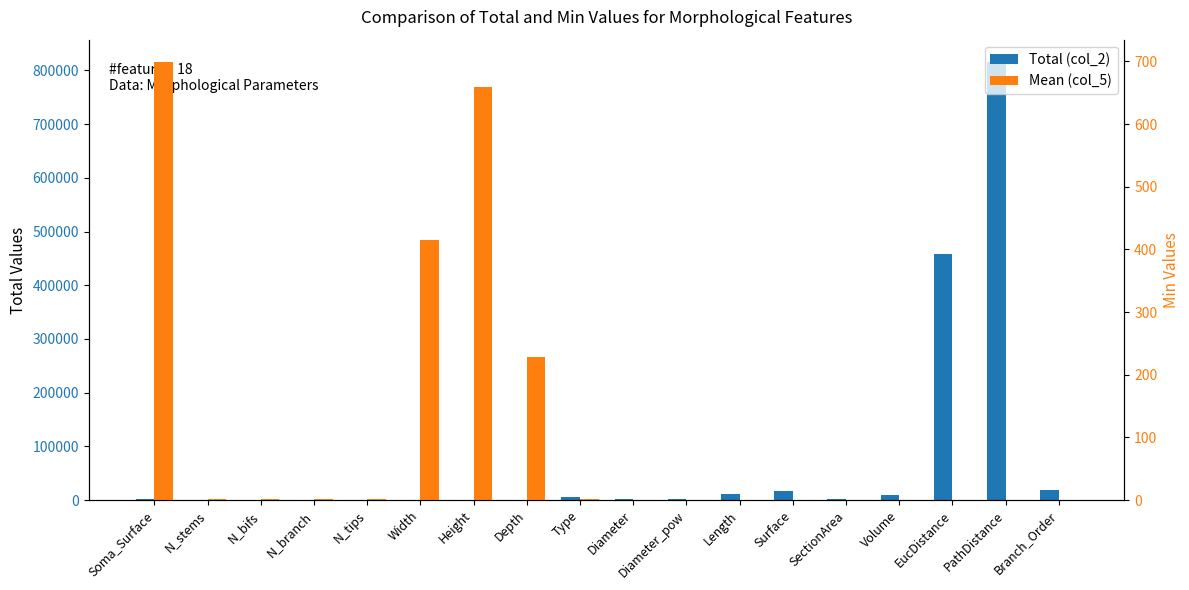

The Total (col_2) series shows 1362.6 at SectionArea. True or false?

True